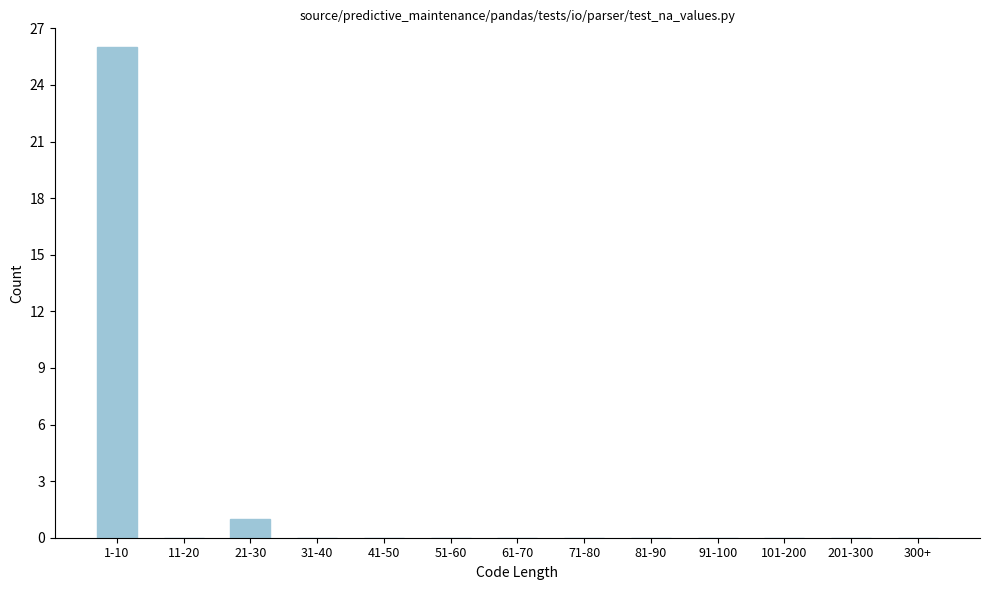

Reading left to right, extract all data points from this chart.

1-10=26	11-20=0	21-30=1	31-40=0	41-50=0	51-60=0	61-70=0	71-80=0	81-90=0	91-100=0	101-200=0	201-300=0	300+=0